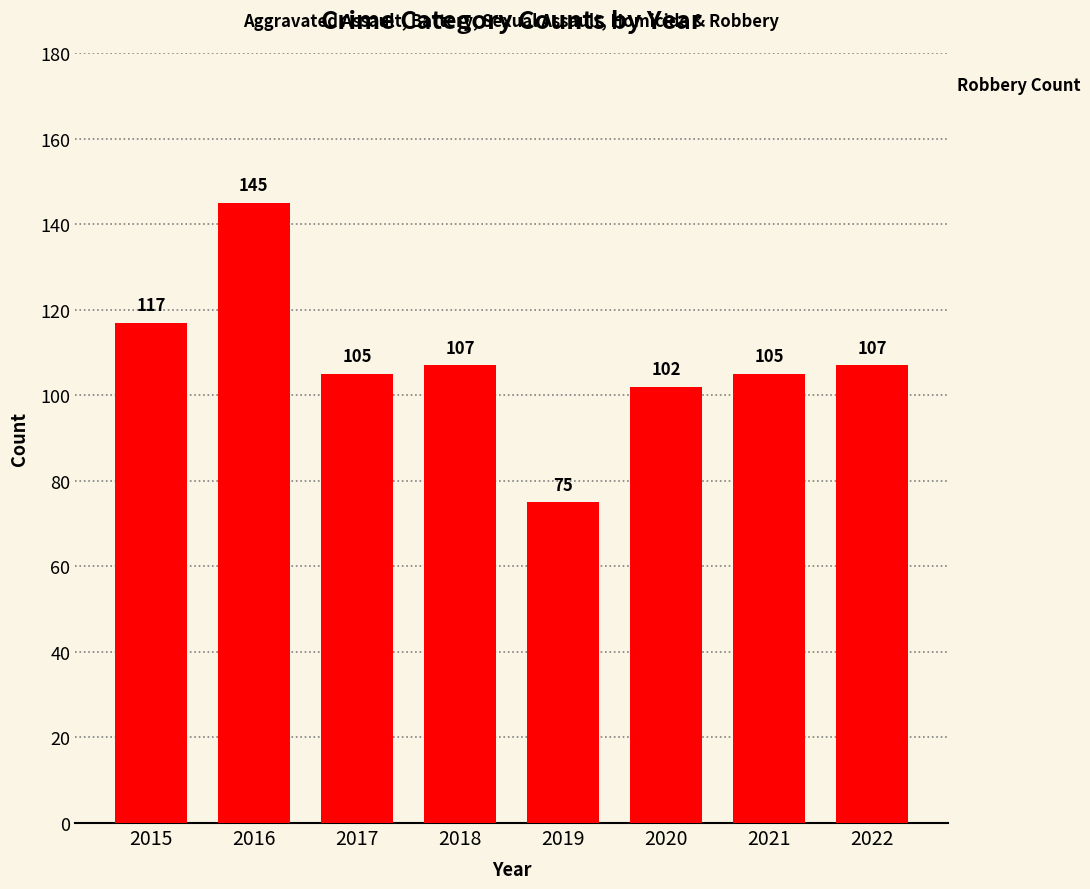

How many data points does each series have?

8